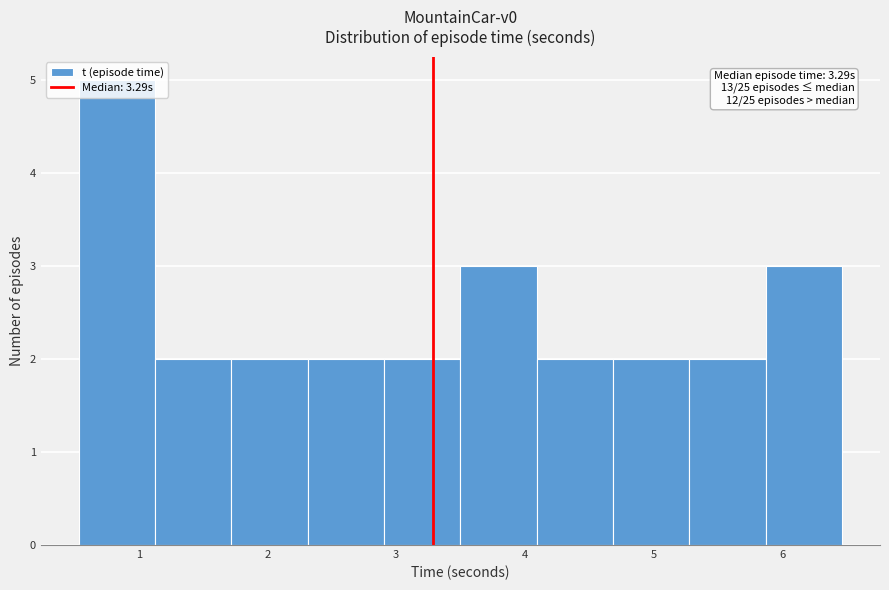

Which range on the x-axis has the tallest bar?

0.5 to 1.1